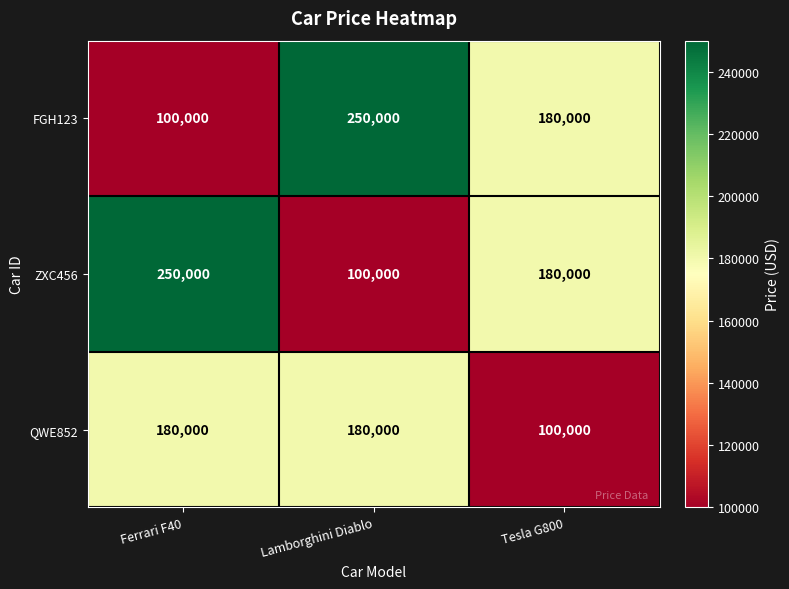

Reading right to left, list all the values displayed in this chart.

FGH123: 180000	250000	100000
ZXC456: 180000	100000	250000
QWE852: 100000	180000	180000